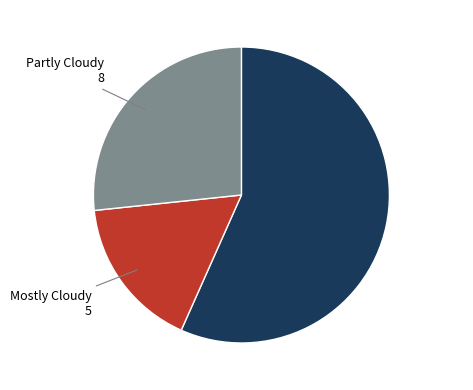

True or false: Partly Cloudy accounts for 27% of the total.

True